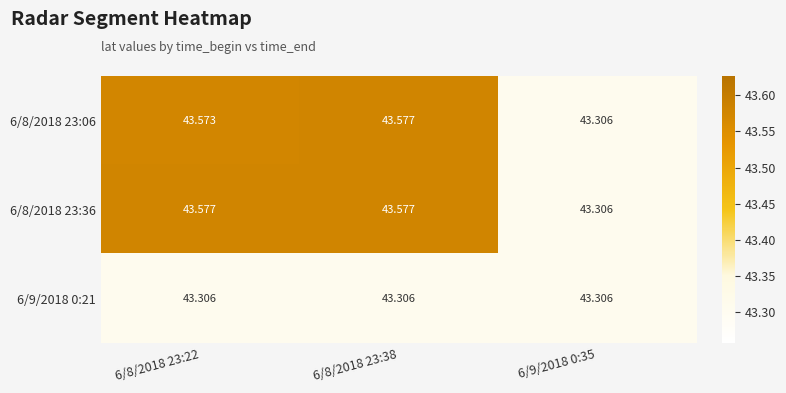

Is the value of 6/9/2018 0:21 at 6/9/2018 0:35 greater than the value of 6/8/2018 23:36 at 6/8/2018 23:38?

No